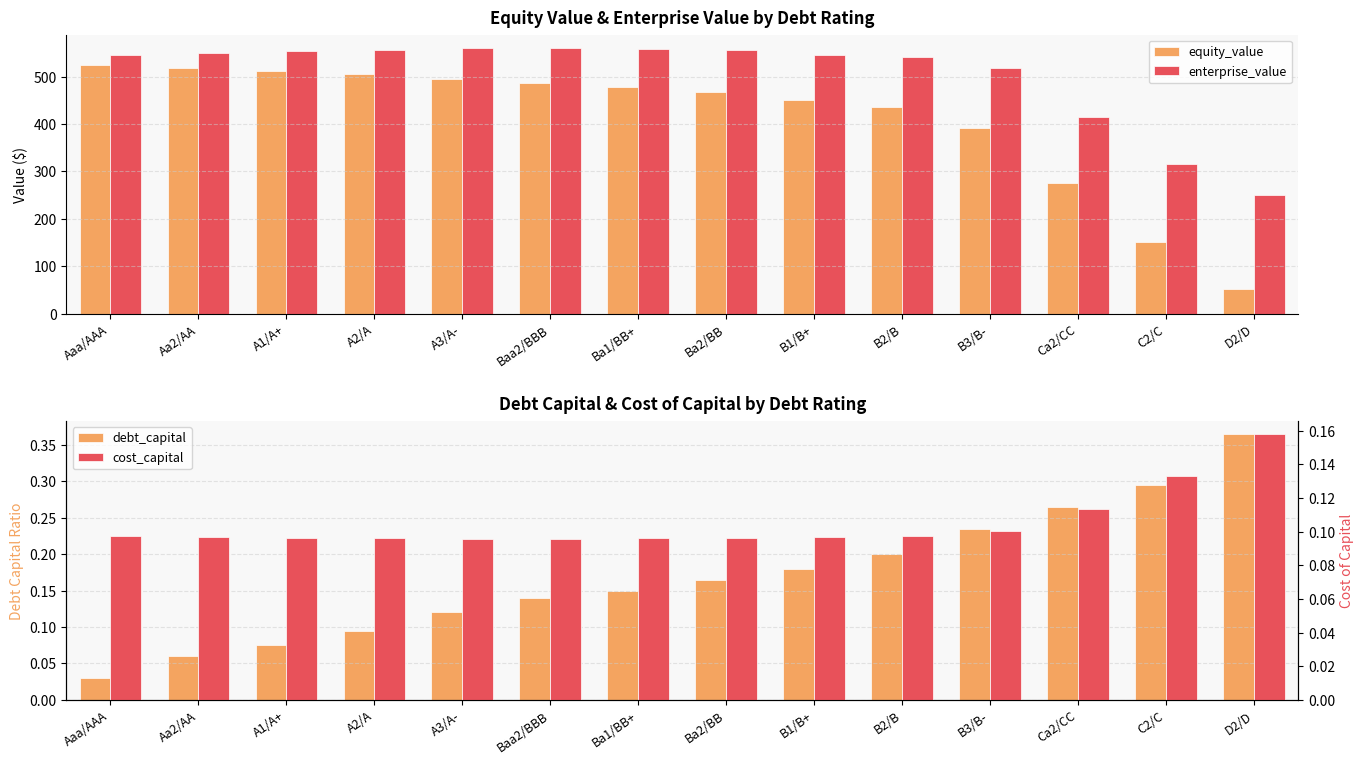

The value of equity_value at B3/B- is 392.7. True or false?

True